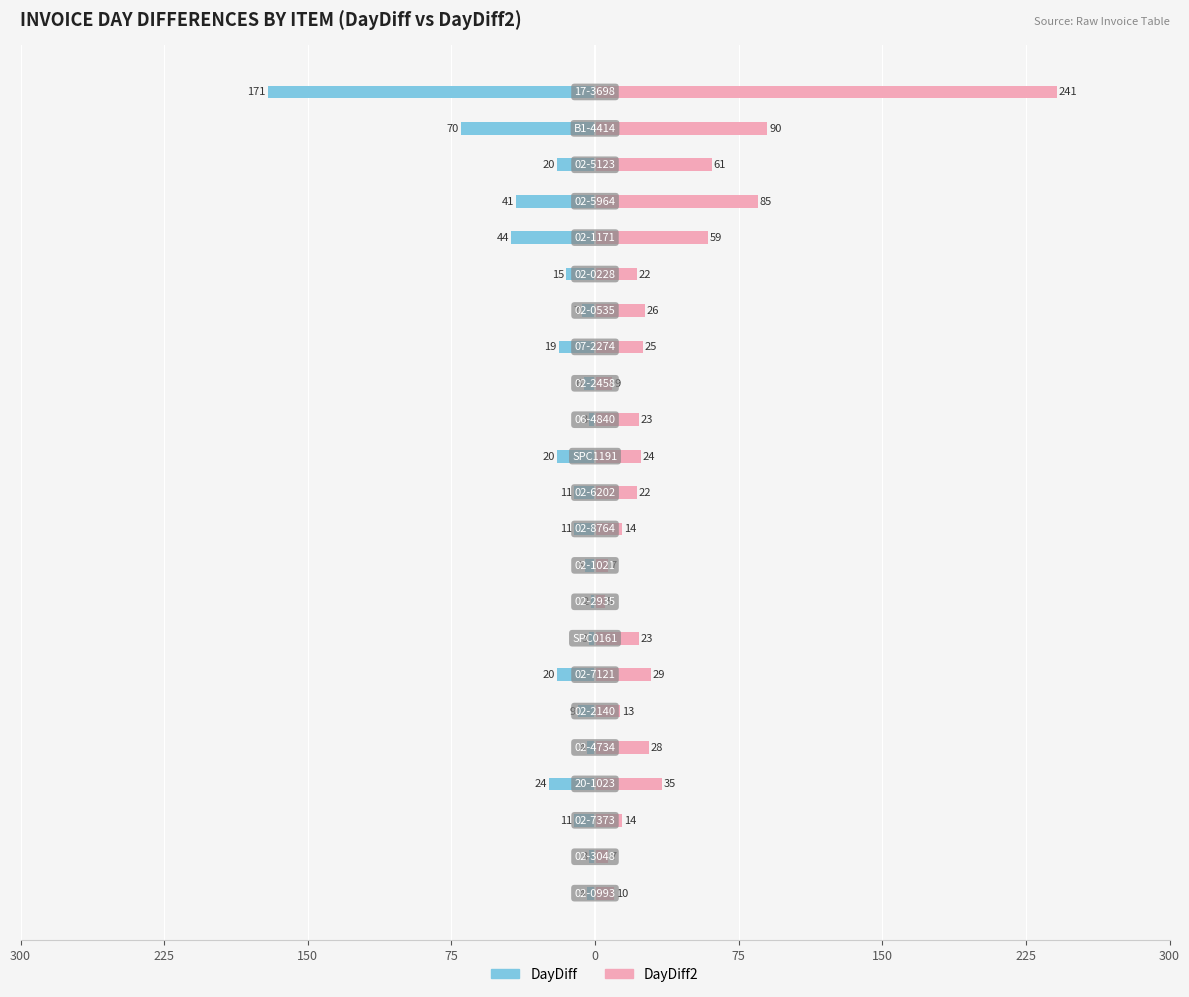

Reading right to left, what are all the values shown in this chart?

DayDiff: -171	-70	-20	-41	-44	-15	-7	-19	-6	-3	-20	-11	-11	-5	-2	-3	-20	-9	-4	-24	-11	-3	-4
DayDiff2: 241	90	61	85	59	22	26	25	9	23	24	22	14	7	5	23	29	13	28	35	14	7	10